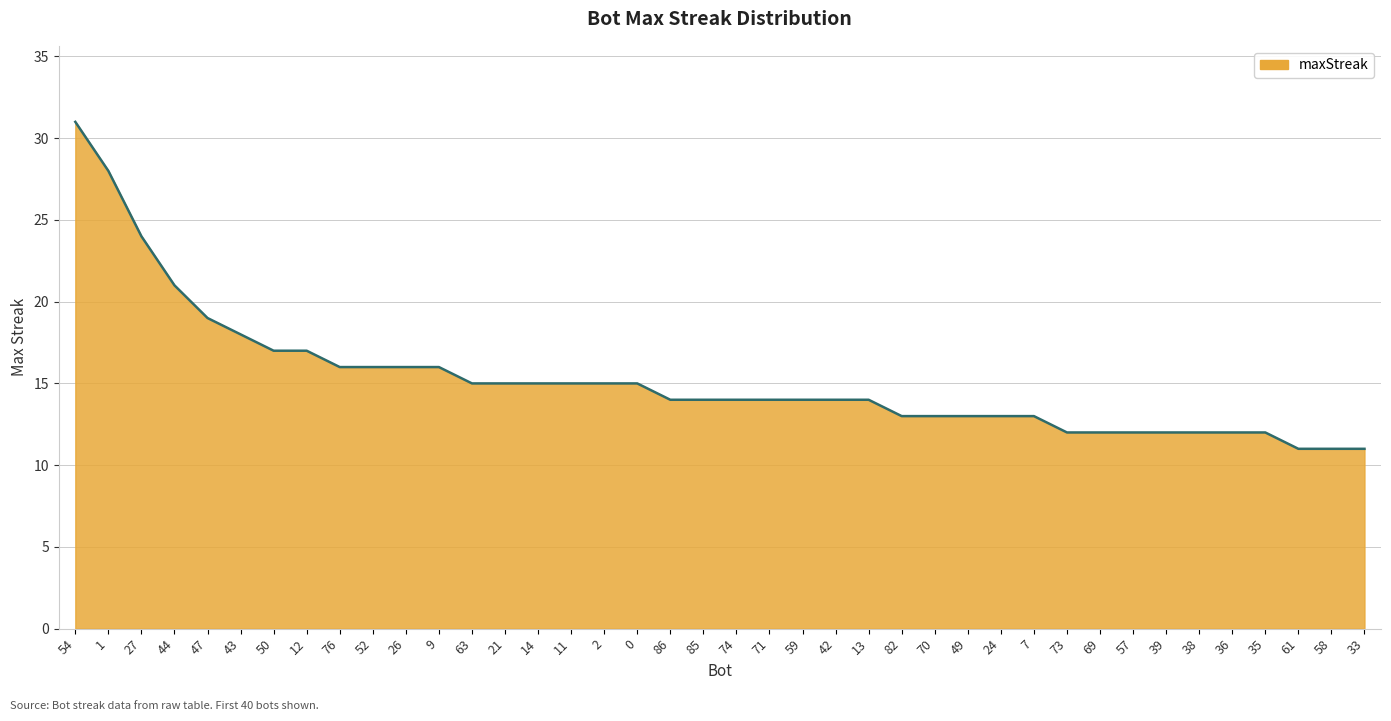

What is the minimum value shown in the chart?

11